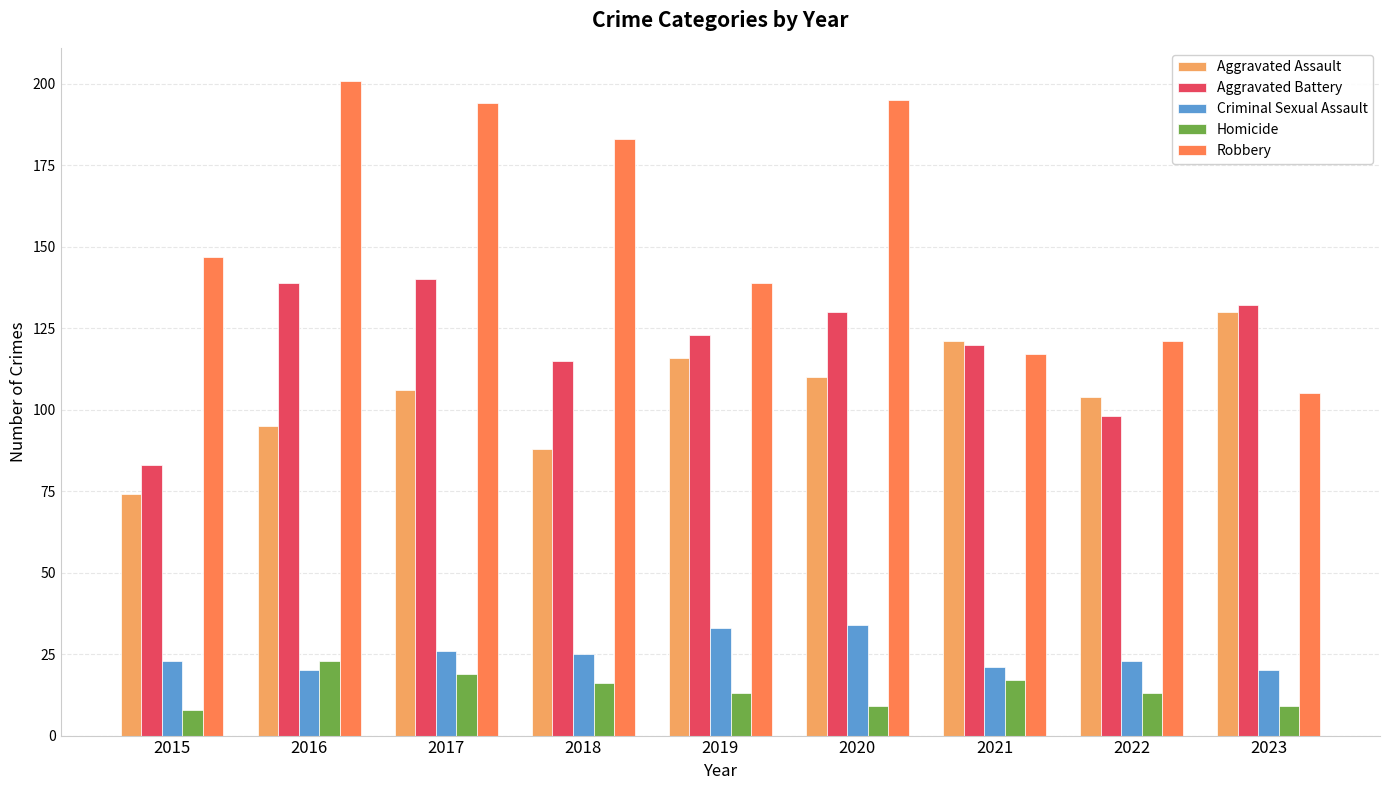

What is the value of the Criminal Sexual Assault bar at the 4th from the left?

25